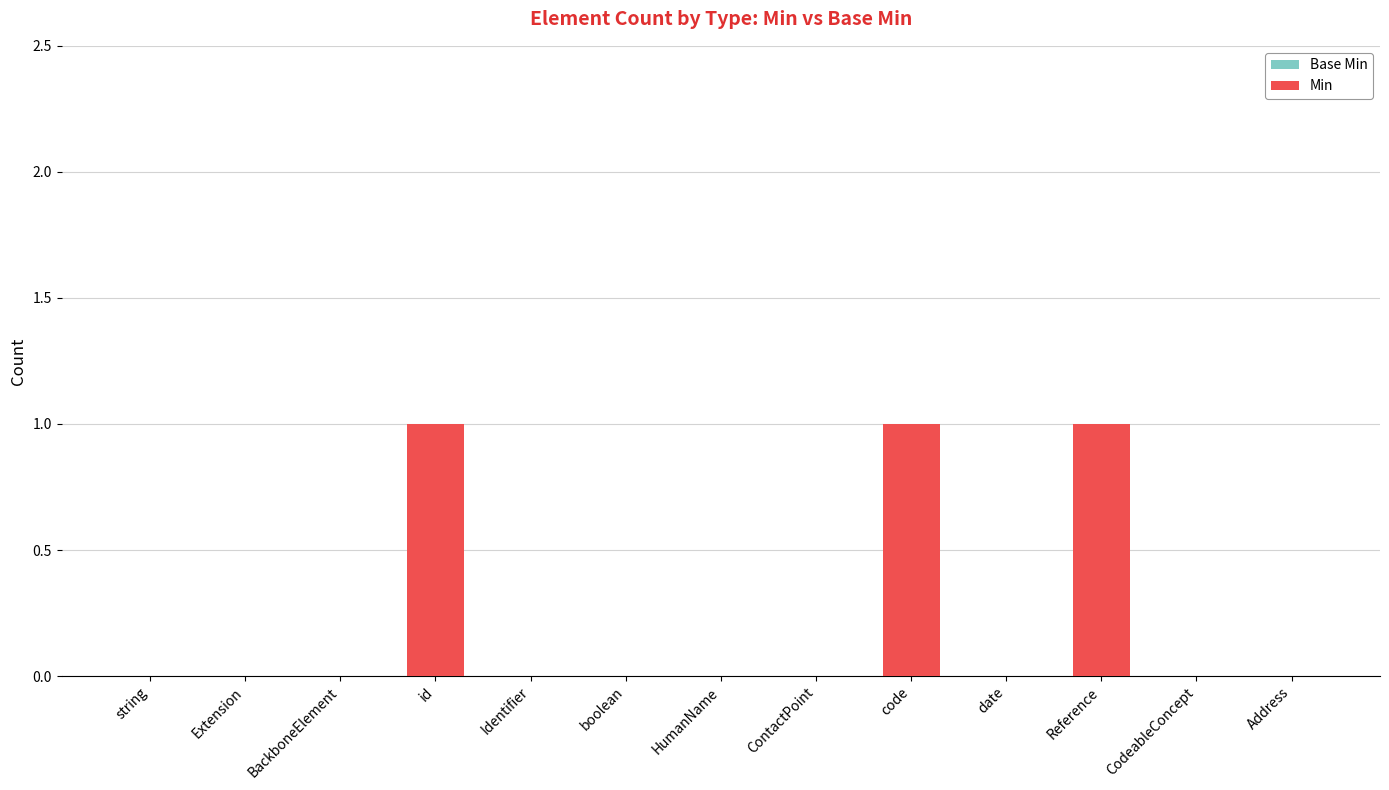

Reading left to right, extract all data points from this chart.

Base Min: 0	0	0	1	0	0	0	0	1	0	1	0	0
Min: 0	0	0	1	0	0	0	0	1	0	1	0	0